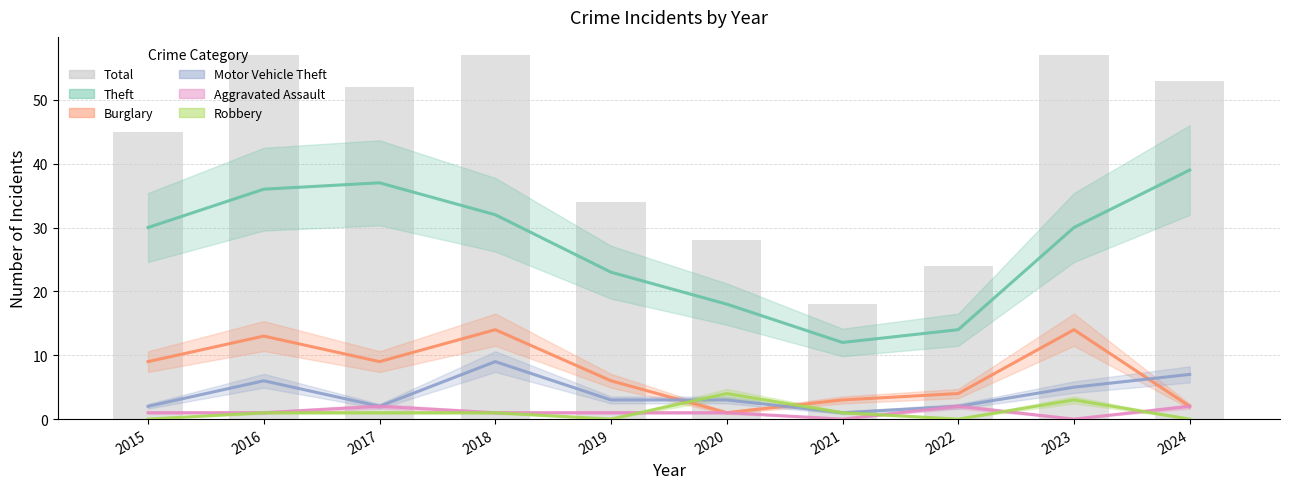

What is the maximum value shown in the chart?

57